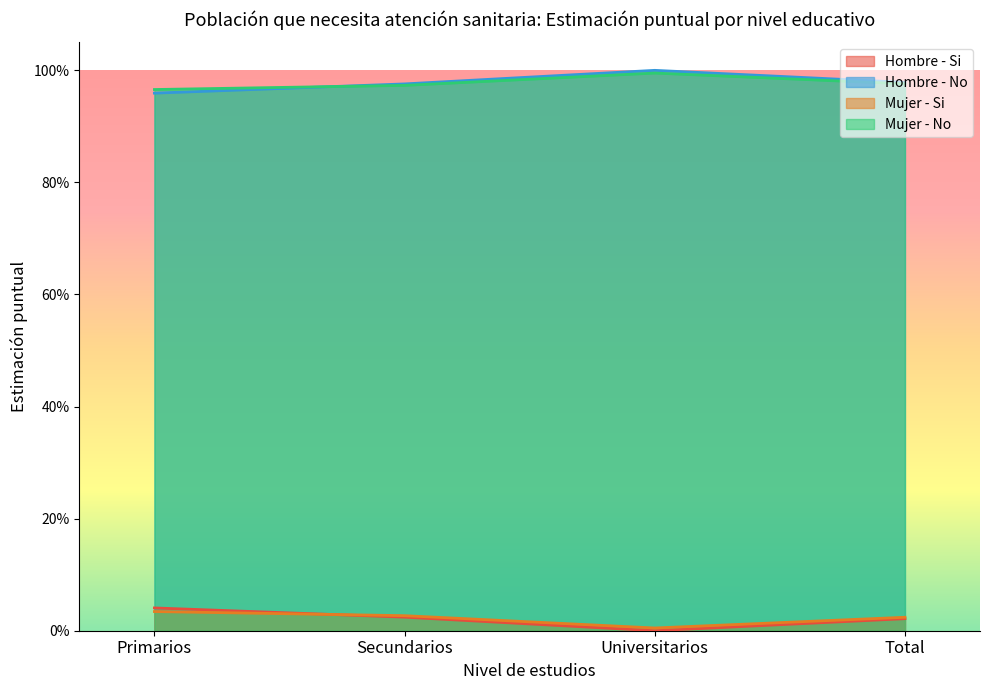

What are all the series names shown in the legend?

Hombre - Si, Hombre - No, Mujer - Si, Mujer - No